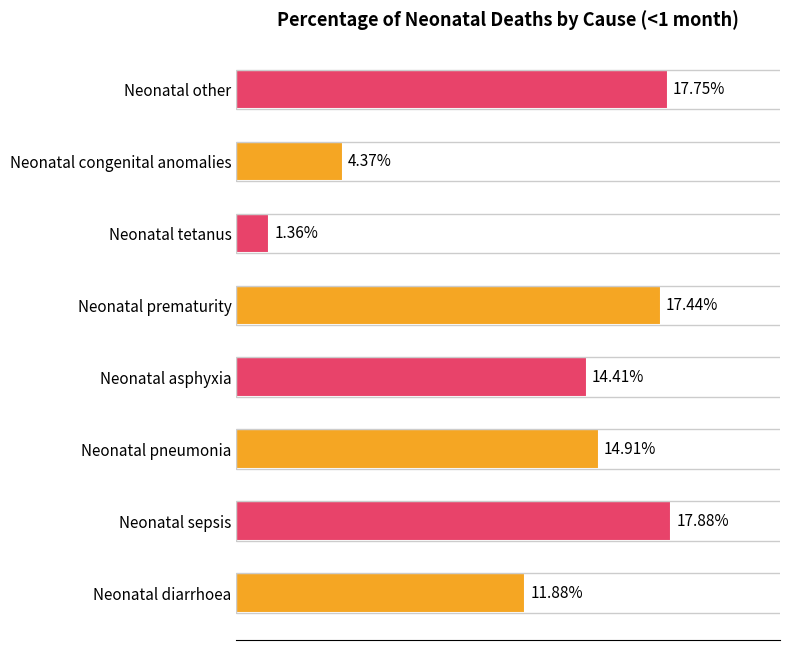

What is the maximum value shown in the chart?

0.2